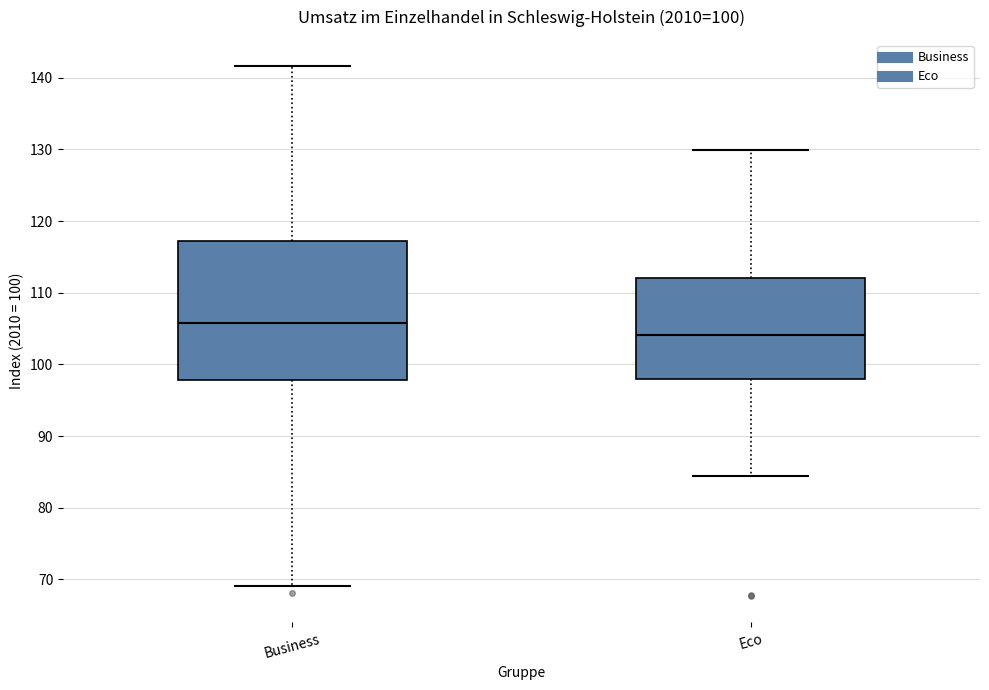

Which box has the lowest median line?

Eco